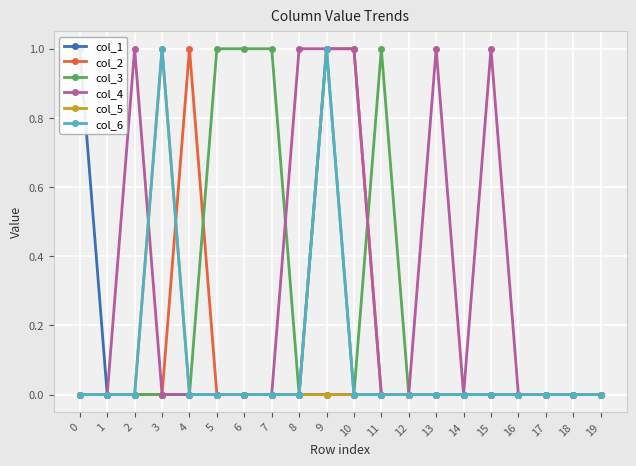

Reading right to left, what are all the values shown in this chart?

col_1: 19=0	18=0	17=0	16=0	15=0	14=0	13=0	12=0	11=0	10=0	9=0	8=0	7=0	6=0	5=0	4=0	3=0	2=0	1=0	0=1
col_2: 19=0	18=0	17=0	16=0	15=0	14=0	13=0	12=0	11=0	10=1	9=1	8=0	7=0	6=0	5=0	4=1	3=0	2=0	1=0	0=0
col_3: 19=0	18=0	17=0	16=0	15=0	14=0	13=0	12=0	11=1	10=0	9=1	8=0	7=1	6=1	5=1	4=0	3=0	2=0	1=0	0=0
col_4: 19=0	18=0	17=0	16=0	15=1	14=0	13=1	12=0	11=0	10=1	9=1	8=1	7=0	6=0	5=0	4=0	3=0	2=1	1=0	0=0
col_5: 19=0	18=0	17=0	16=0	15=0	14=0	13=0	12=0	11=0	10=0	9=0	8=0	7=0	6=0	5=0	4=0	3=1	2=0	1=0	0=0
col_6: 19=0	18=0	17=0	16=0	15=0	14=0	13=0	12=0	11=0	10=0	9=1	8=0	7=0	6=0	5=0	4=0	3=1	2=0	1=0	0=0